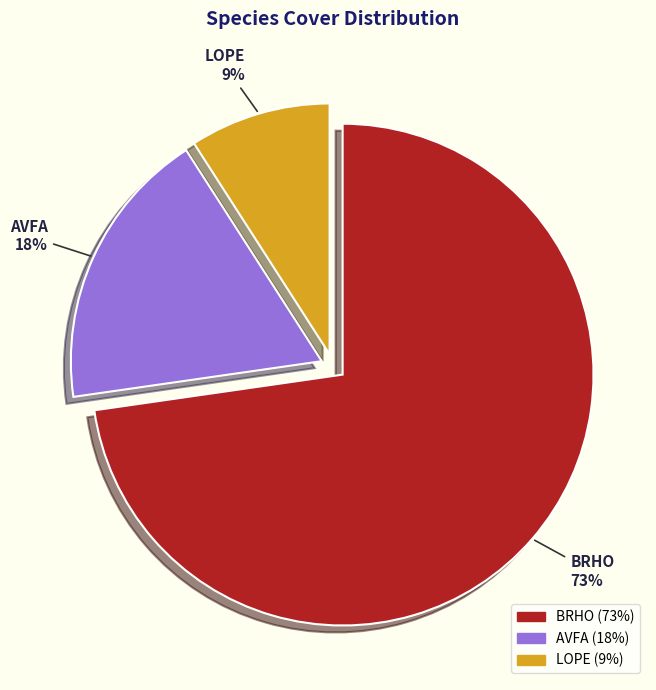

Is there any slice that represents more than half of the pie?

Yes